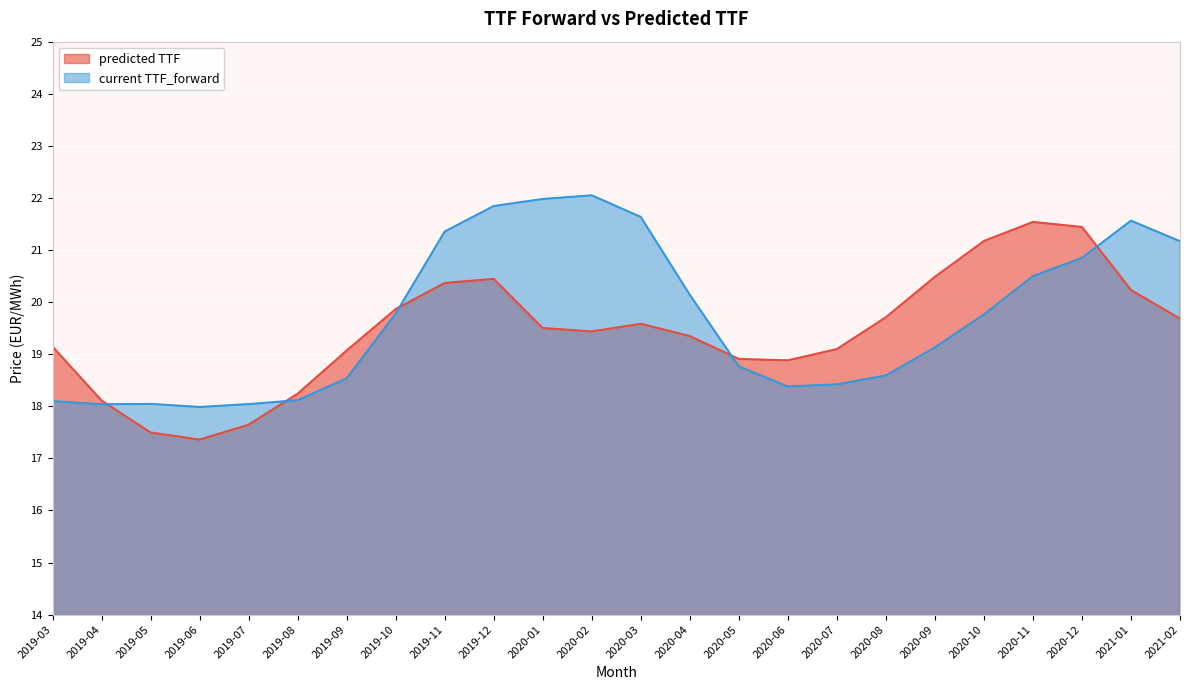

What position from the right is 2020-12?

3